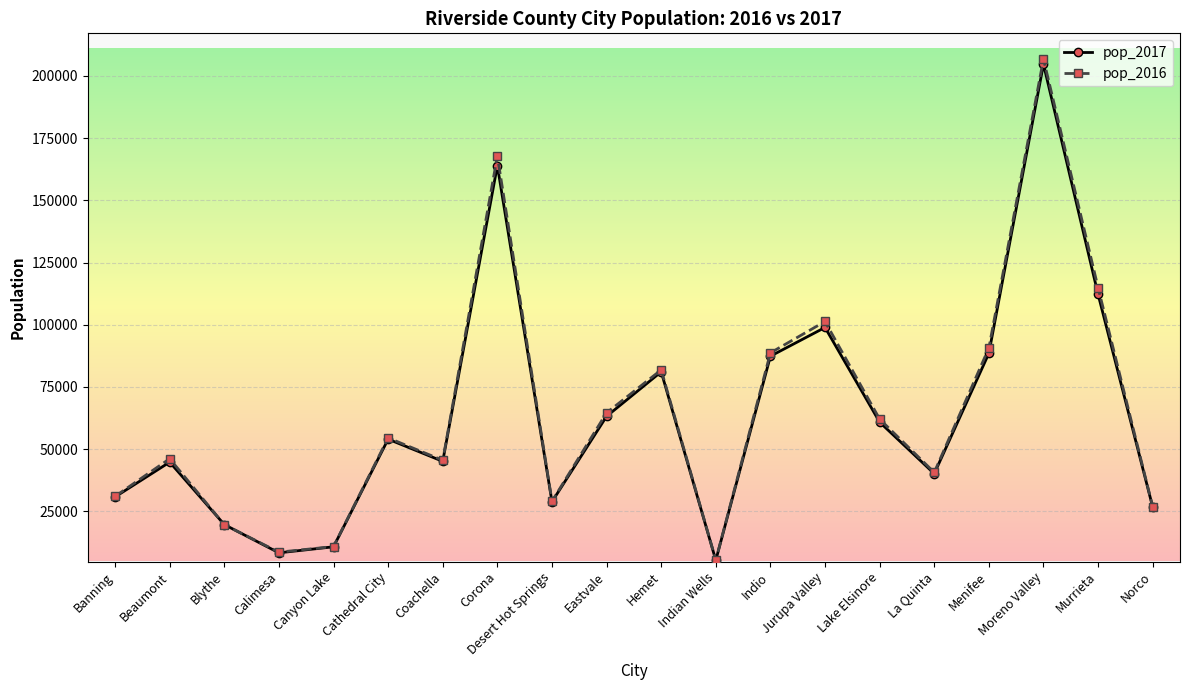

Which series changed the most between Eastvale and Indio?

pop_2017